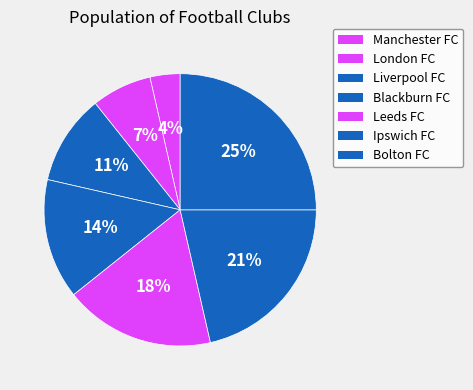

Count the number of slices in the pie.

7